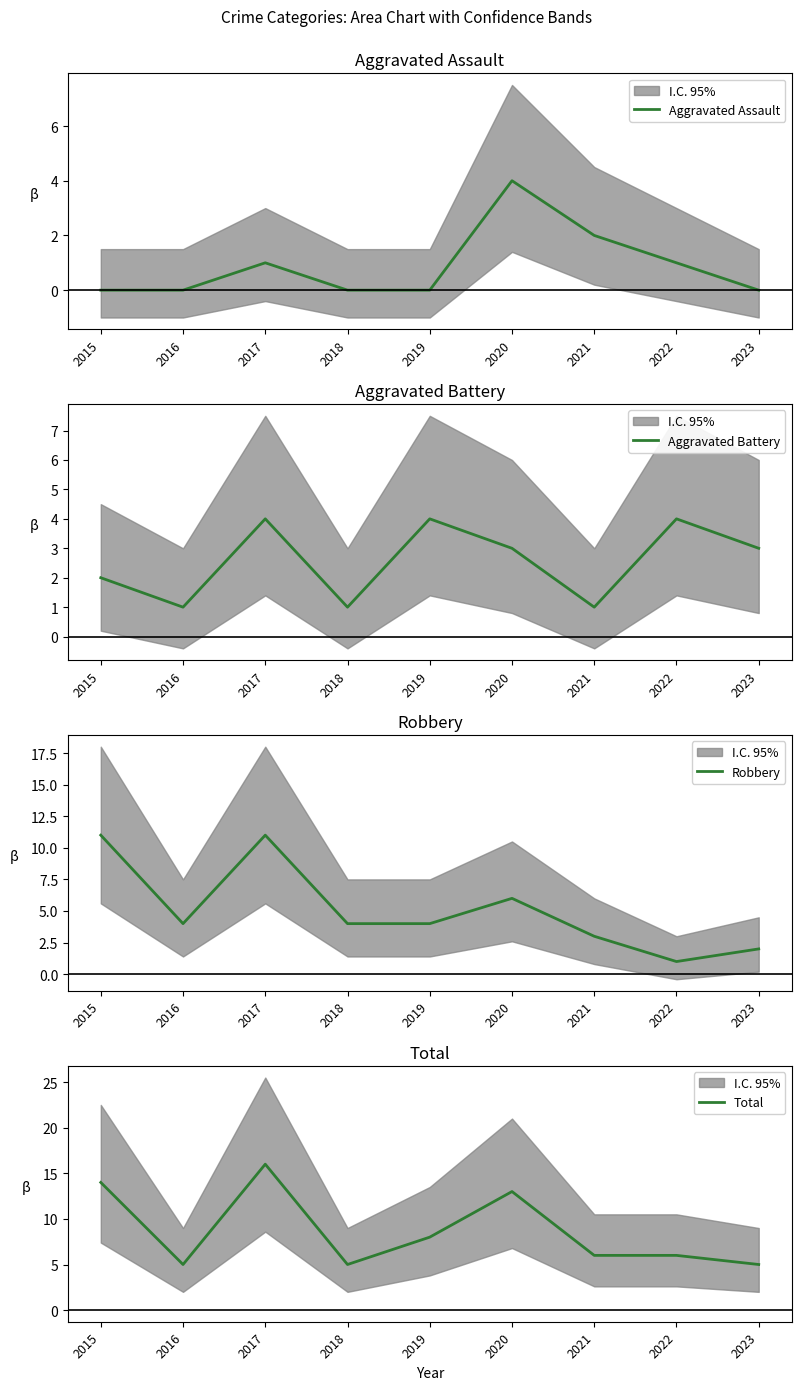

Which series has the widest spread of values?

Total